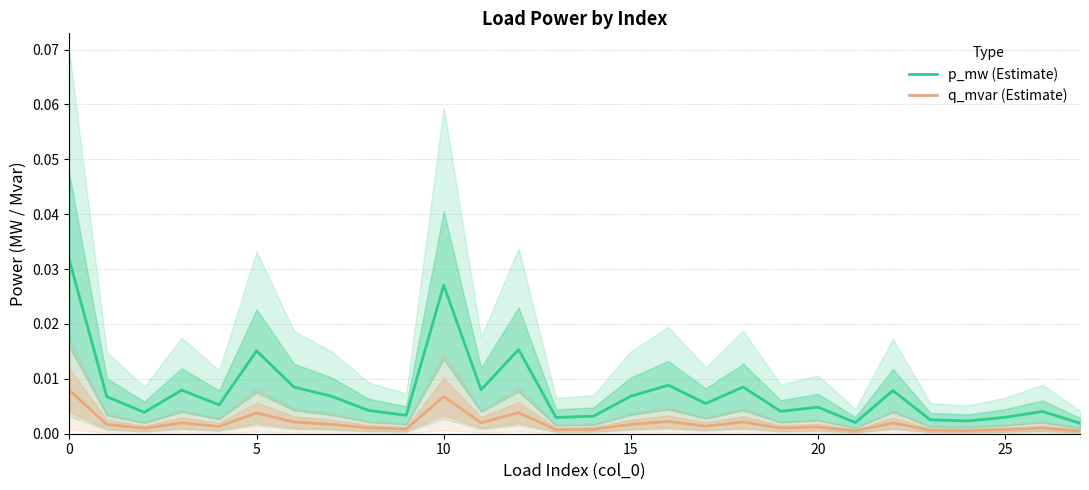

Is it true that q_mvar (Estimate) equals 0.0 at 10?

False